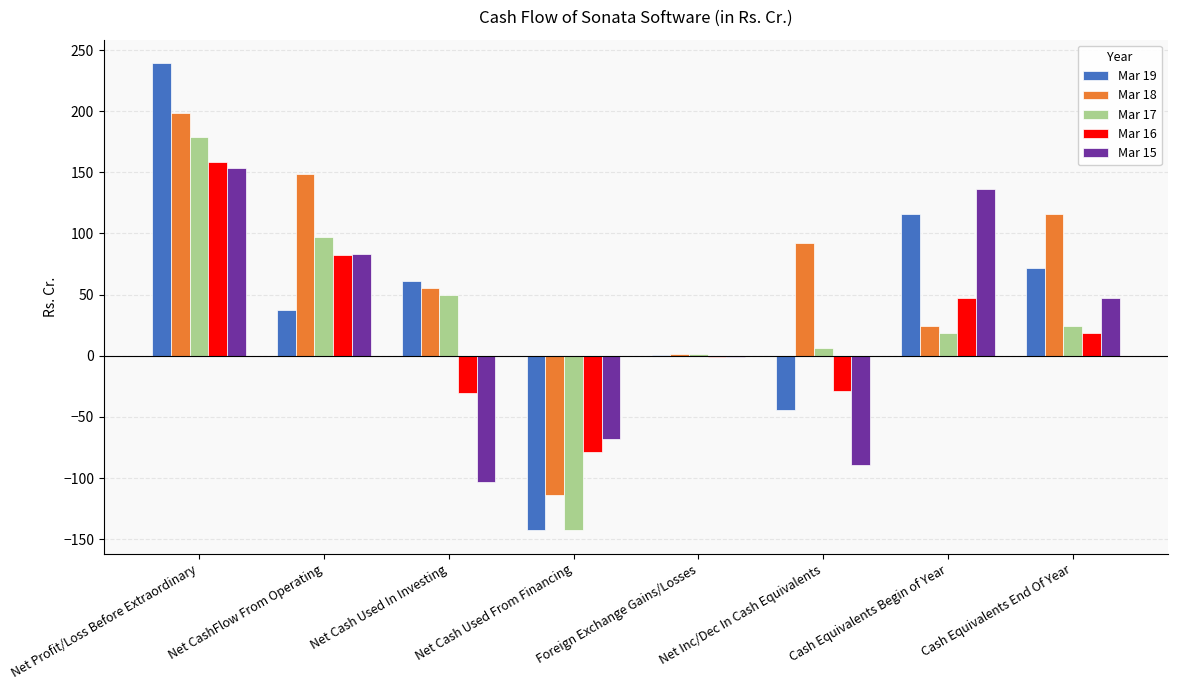

At which category is the sum across all series the highest?

Net Profit/Loss Before Extraordinary